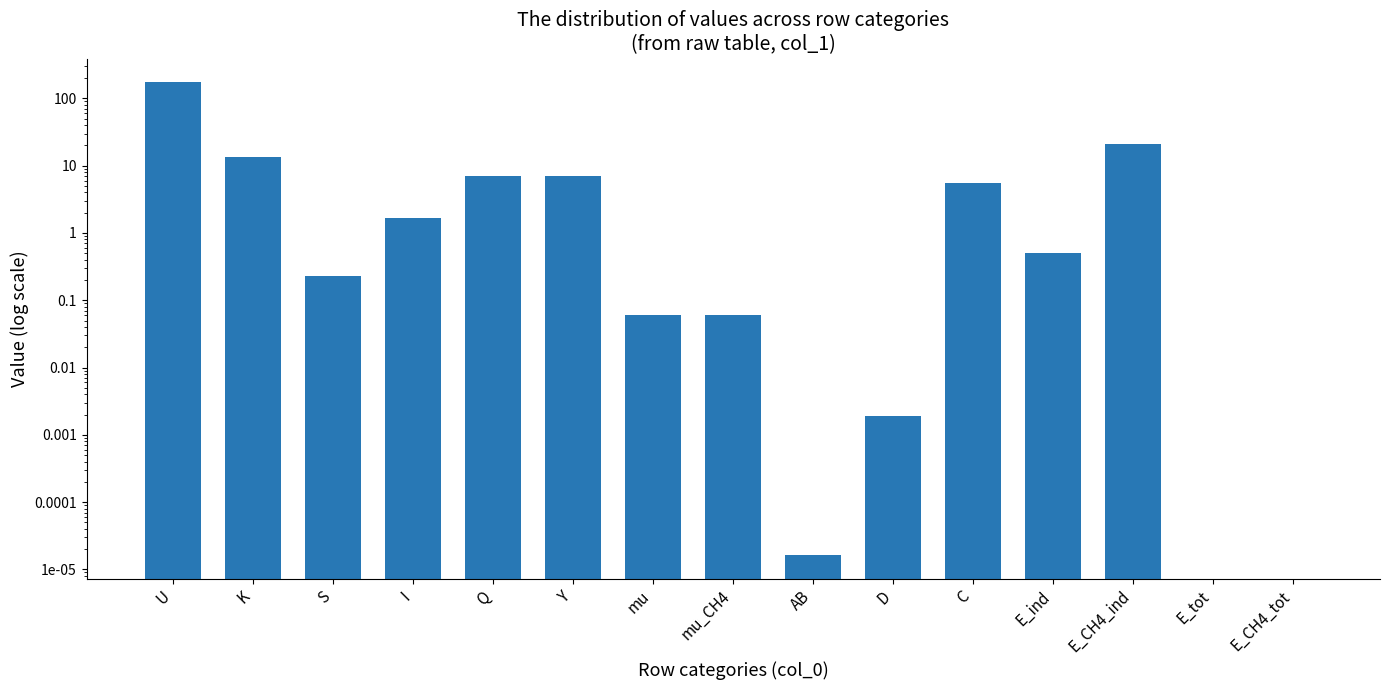

Reading right to left, what are all the values shown in this chart?

0.0	0.0	21.4	0.5	5.5	0.0	0.0	0.1	0.1	7.1	7.1	1.6	0.2	13.4	174.3